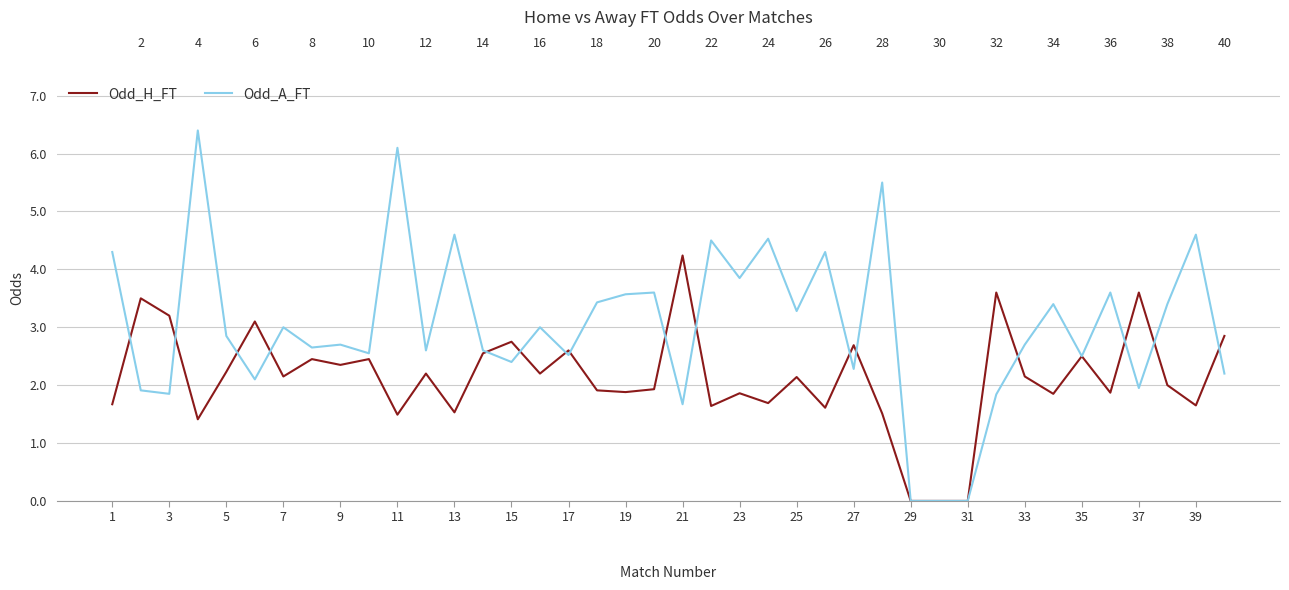

Rank the series at 33 from lowest to highest value.

Odd_A_FT, Odd_H_FT